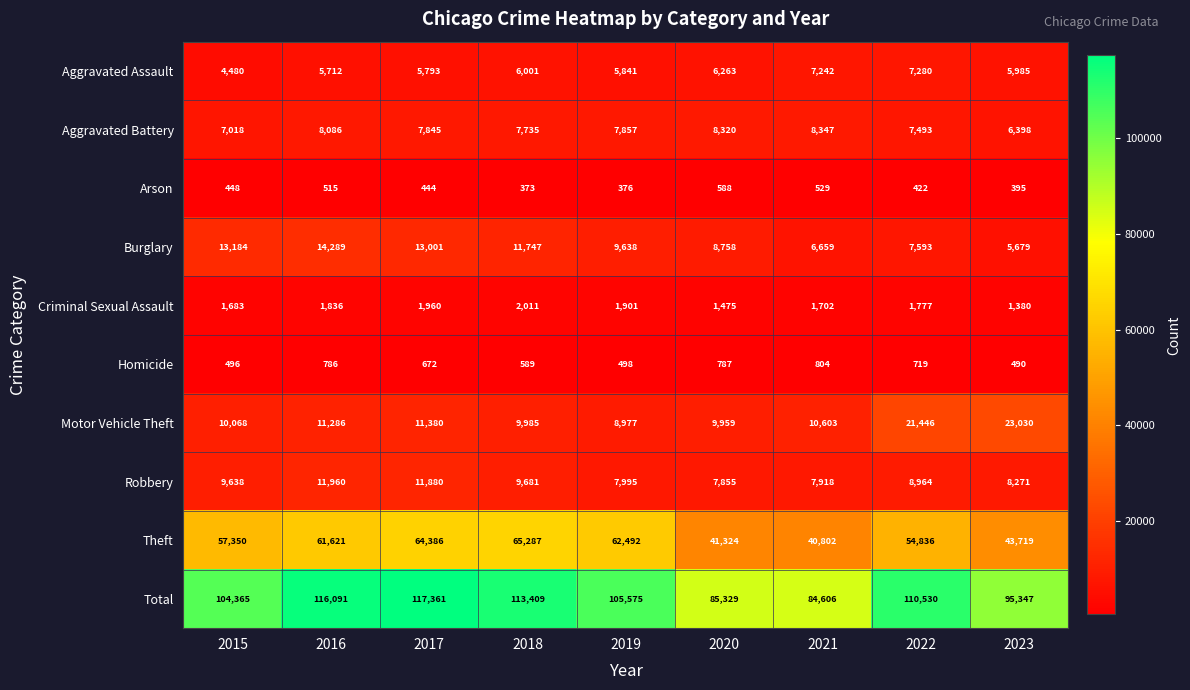

Which series has the widest spread of values?

Total